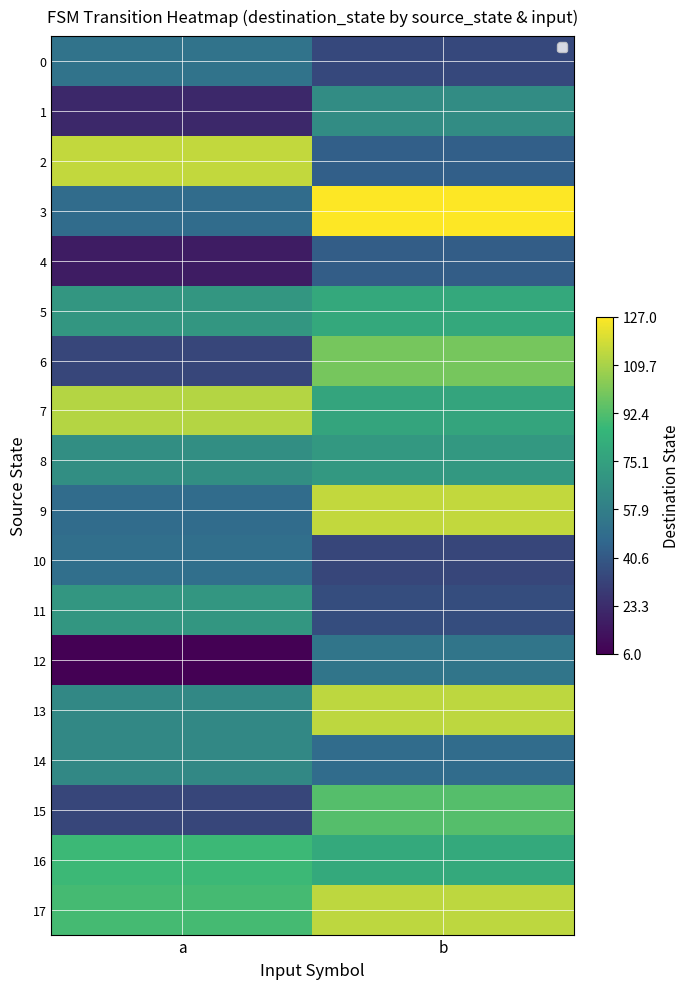

Which has a higher value, b or a?

a